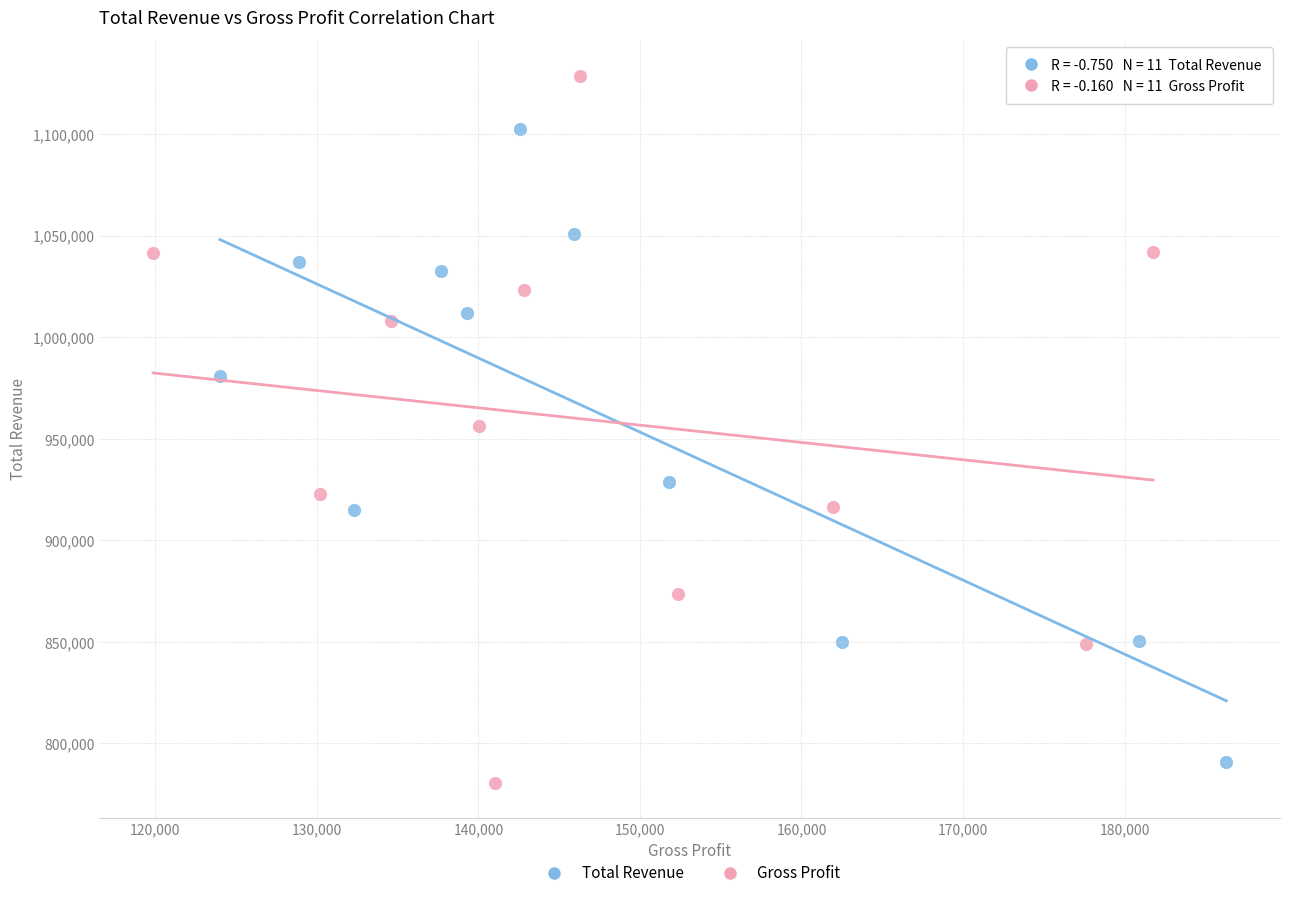

Which series contains the highest Y value?

Gross Profit